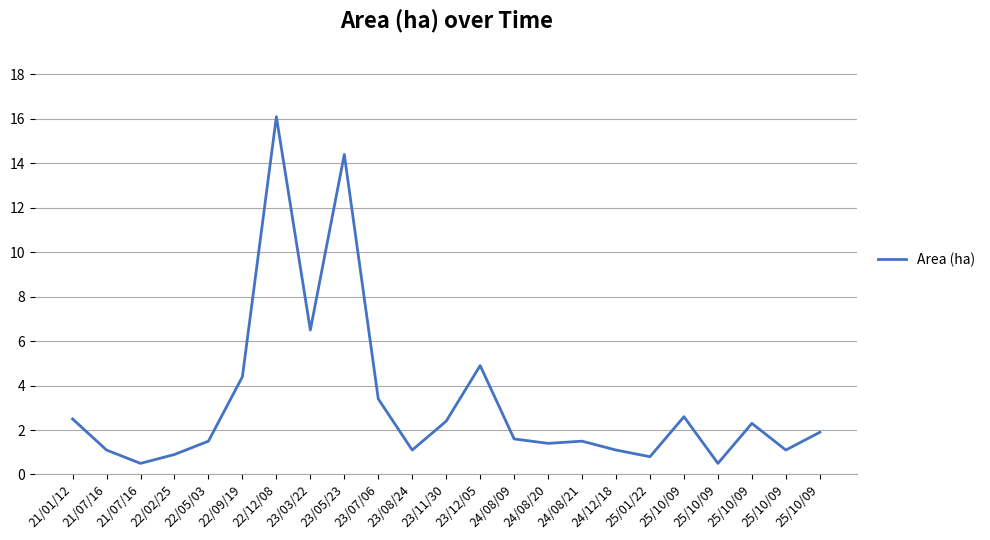

List the labels in order of value, smallest first.

21/07/16, 25/10/09, 25/01/22, 22/02/25, 21/07/16, 23/08/24, 24/12/18, 25/10/09, 24/08/20, 22/05/03, 24/08/21, 24/08/09, 25/10/09, 25/10/09, 23/11/30, 21/01/12, 25/10/09, 23/07/06, 22/09/19, 23/12/05, 23/03/22, 23/05/23, 22/12/08